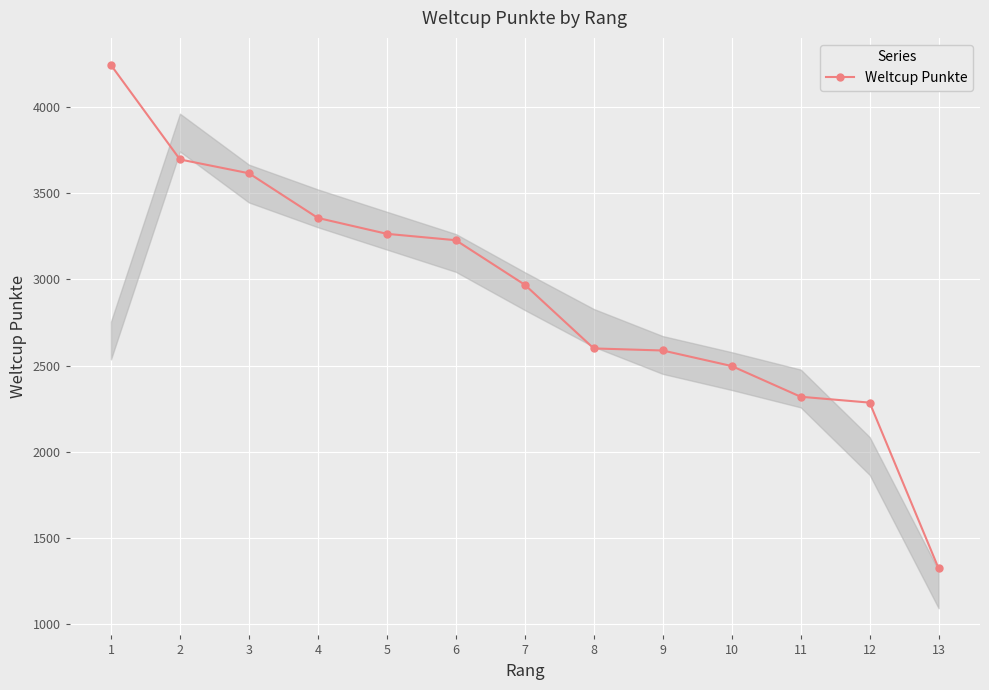

Which category has the lowest value across all series?

13